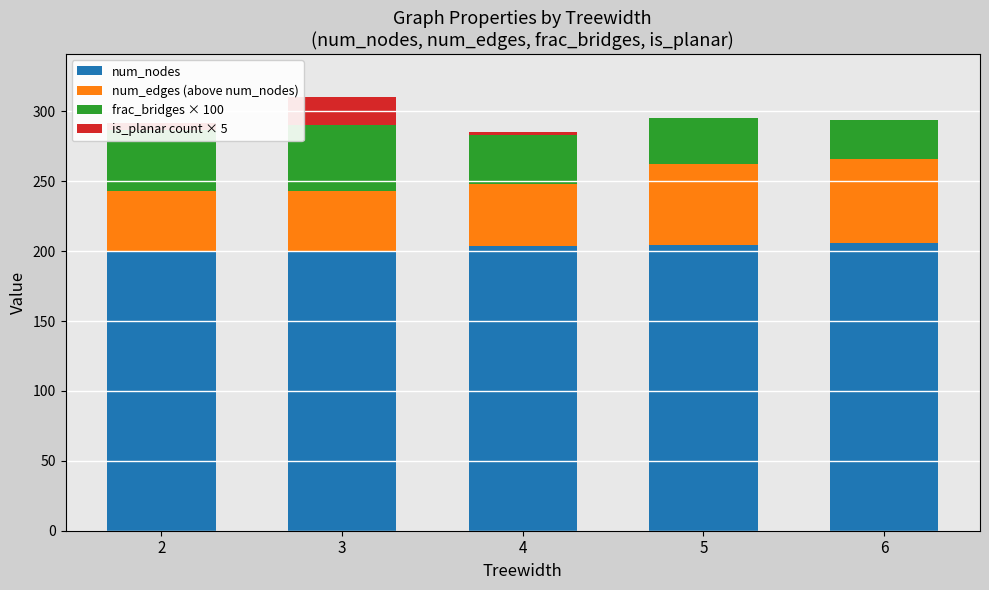

The num_nodes series shows 356.7 at 3. True or false?

False